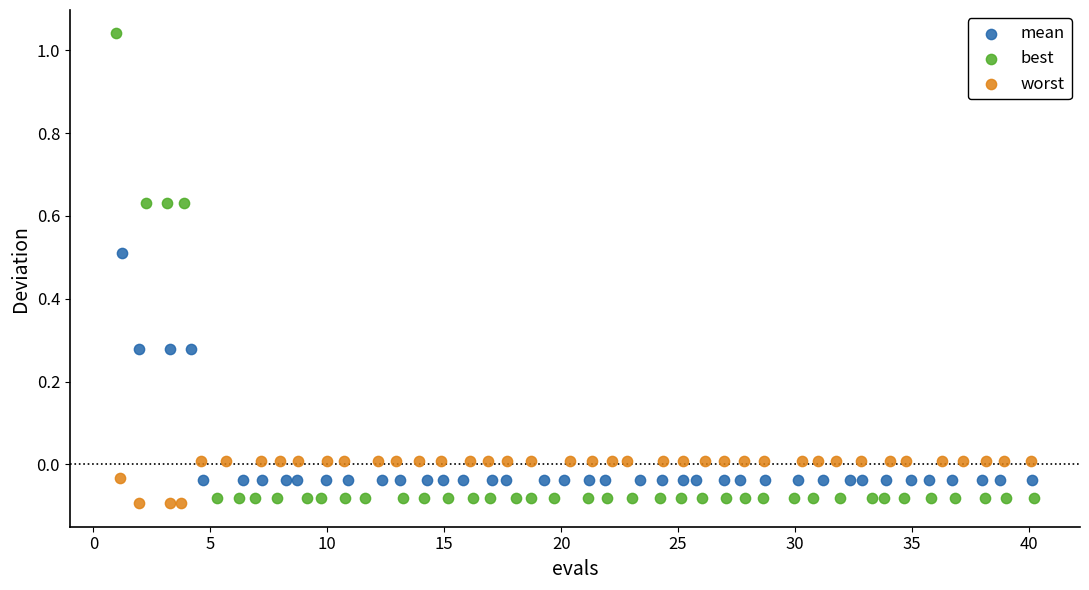

Which series has the widest spread of Y values?

best